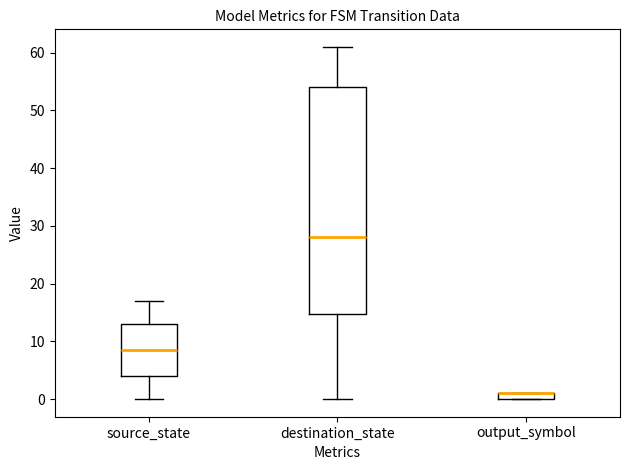

Where is the lower edge of the box for source_state on the y-axis? The values are not printed on the chart, so give them approximately, as read against the axis.

4